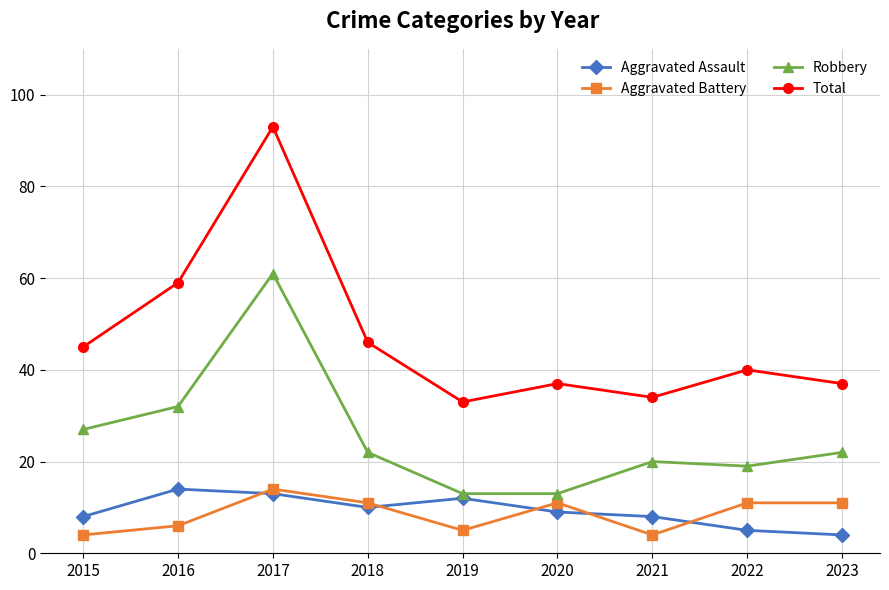

After their last crossing, which series has the higher values: Aggravated Battery or Aggravated Assault?

Aggravated Battery